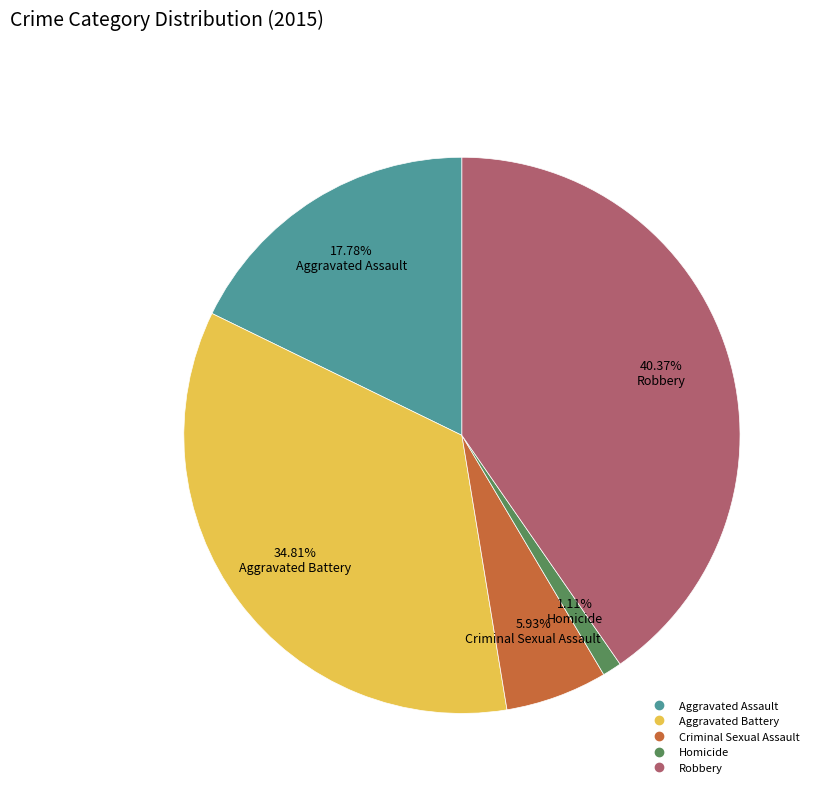

What is the smallest slice in the pie chart?

Homicide